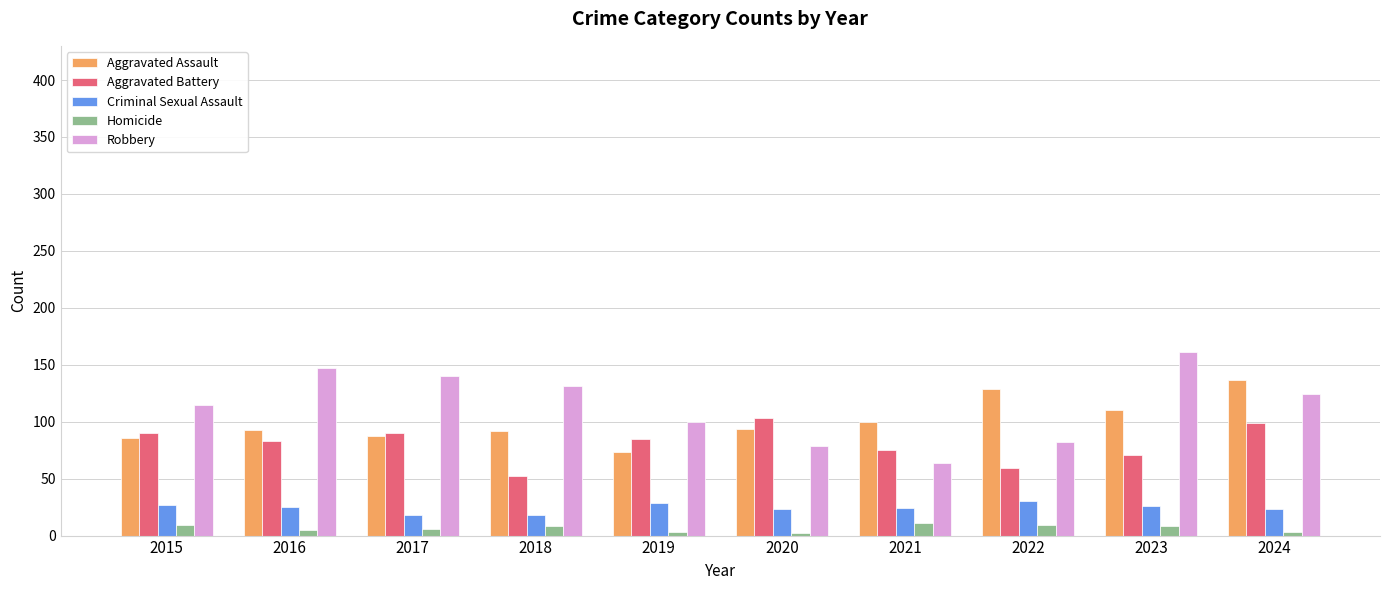

What is the difference between the highest and lowest values at 2015?

106